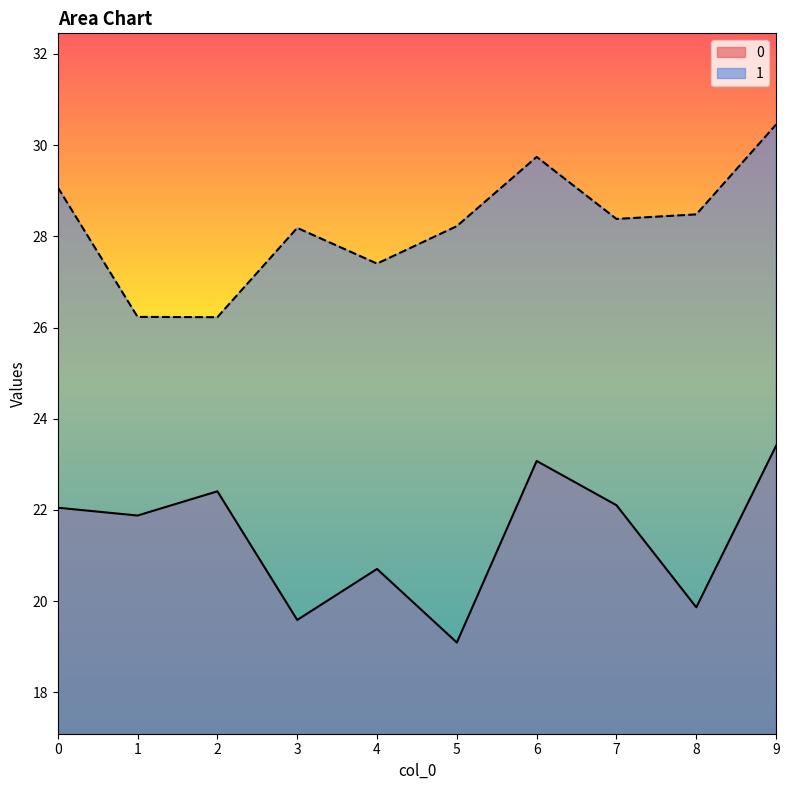

At how many categories does at least one series exceed 27?

8